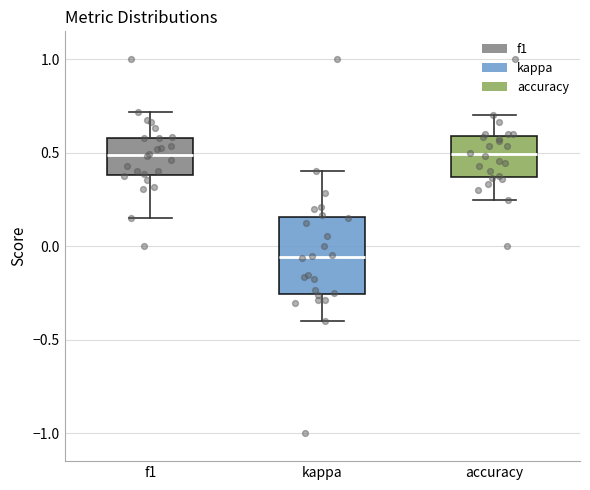

Comparing the boxes themselves (not the whiskers), which one is the tallest?

kappa